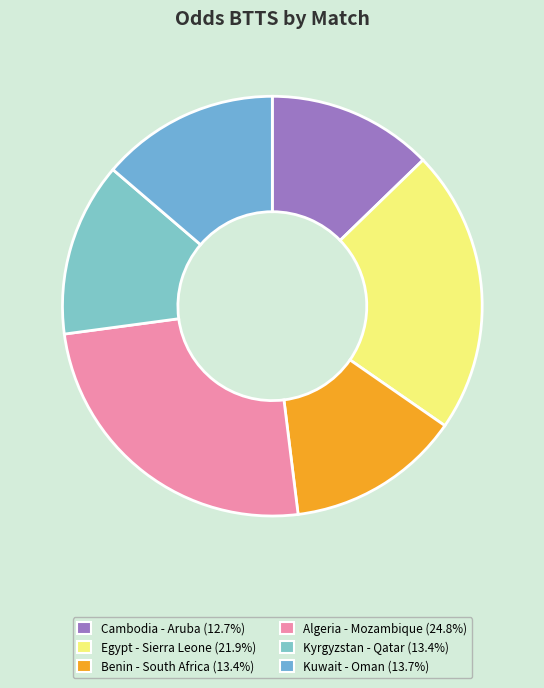

Rank the categories by value from highest to lowest.

Algeria - Mozambique, Egypt - Sierra Leone, Kuwait - Oman, Benin - South Africa, Kyrgyzstan - Qatar, Cambodia - Aruba